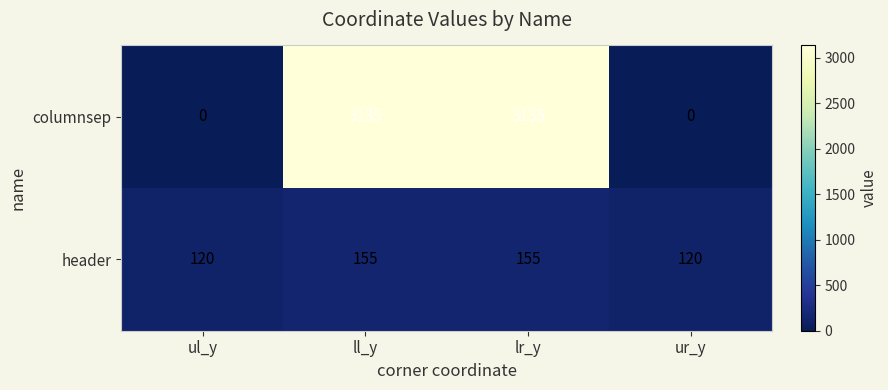

What is the difference between the header values at ll_y and ur_y?

35